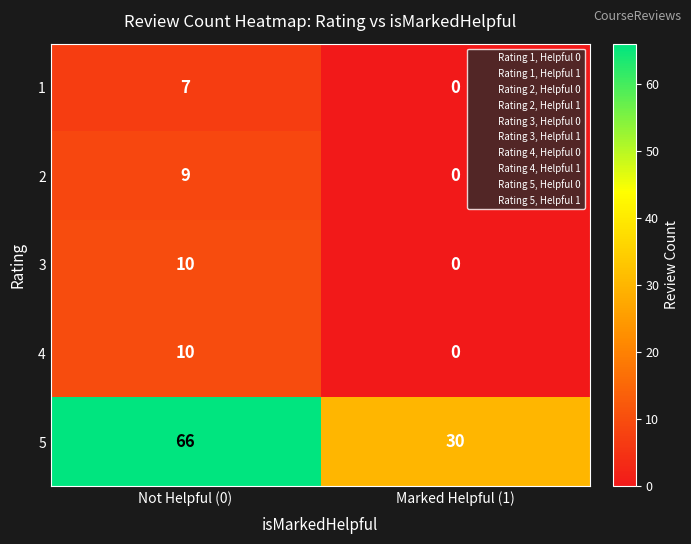

Reading right to left, list all the values displayed in this chart.

1: Marked Helpful (1)=0	Not Helpful (0)=7
2: Marked Helpful (1)=0	Not Helpful (0)=9
3: Marked Helpful (1)=0	Not Helpful (0)=10
4: Marked Helpful (1)=0	Not Helpful (0)=10
5: Marked Helpful (1)=30	Not Helpful (0)=66